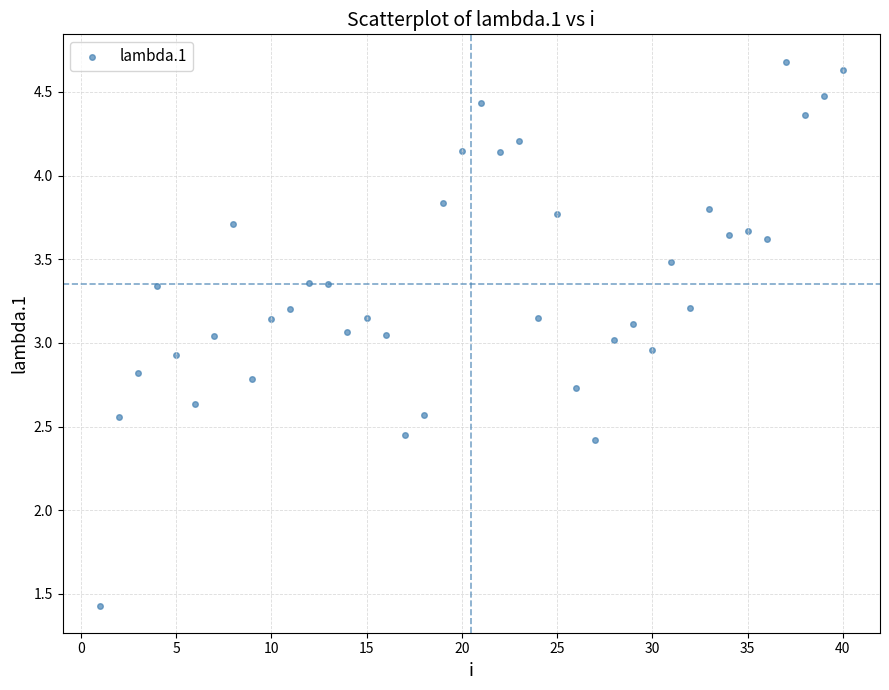

What is the range of X values (max minus min)?

39.0